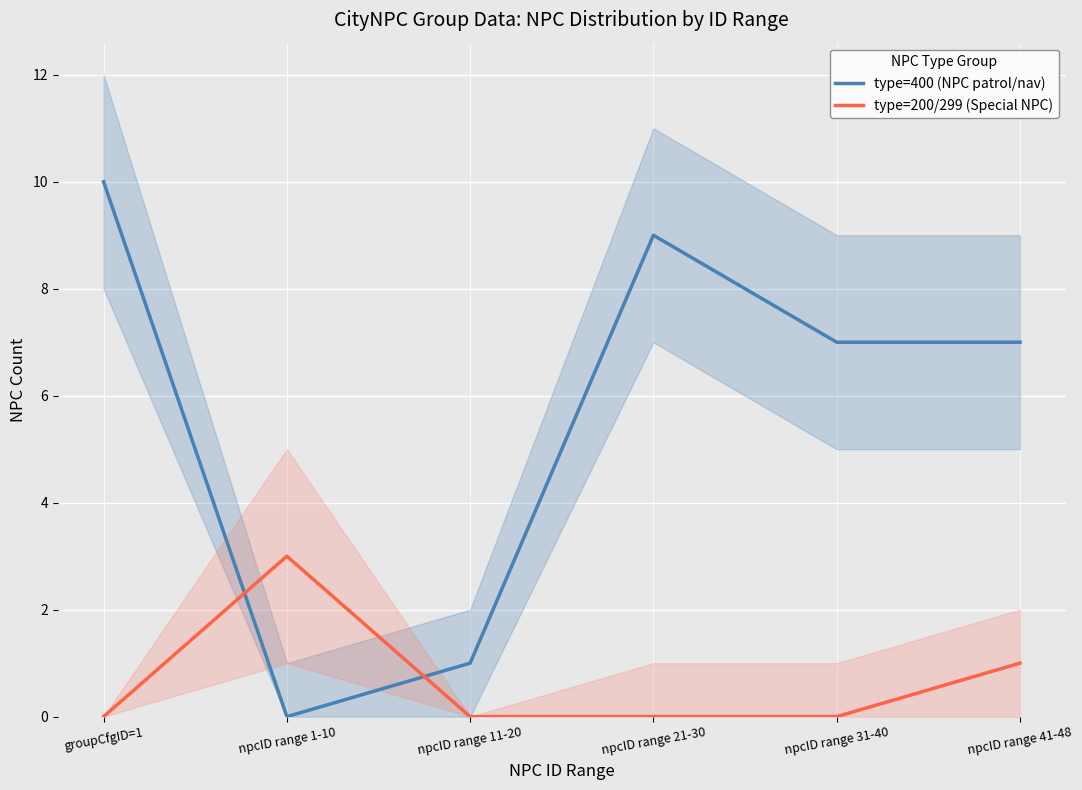

Rank the series at npcID range 21-30 from lowest to highest value.

type=200/299 (Special NPC), type=400 (NPC patrol/nav)